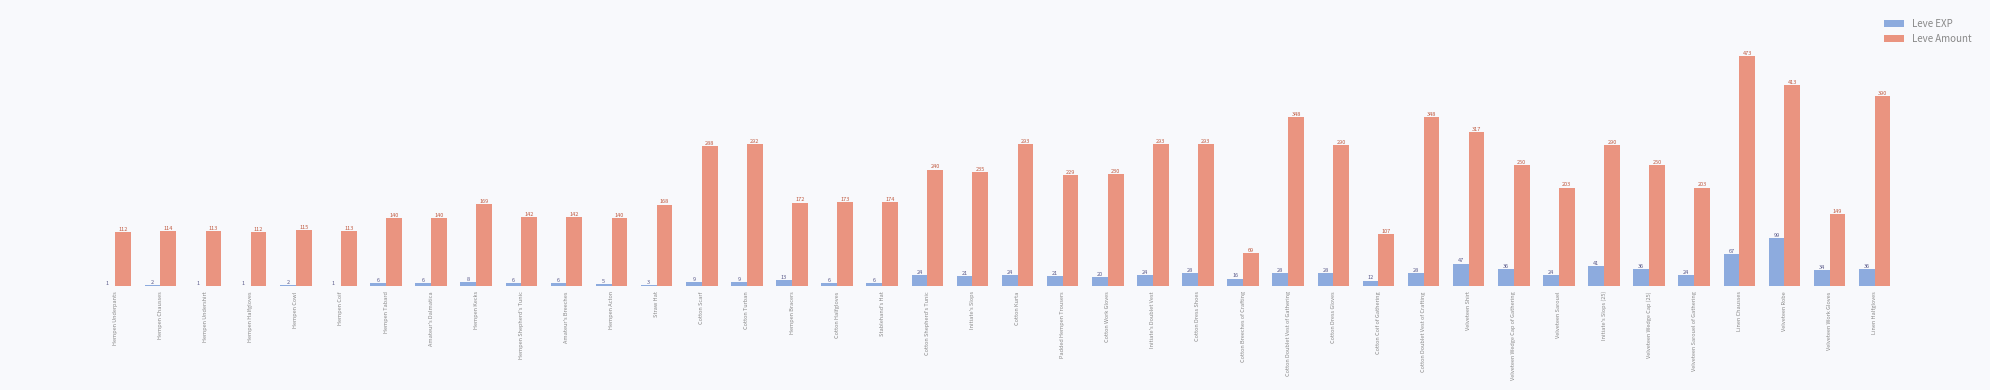

At which label is Leve Amount closest to 271?

Cotton Scarf